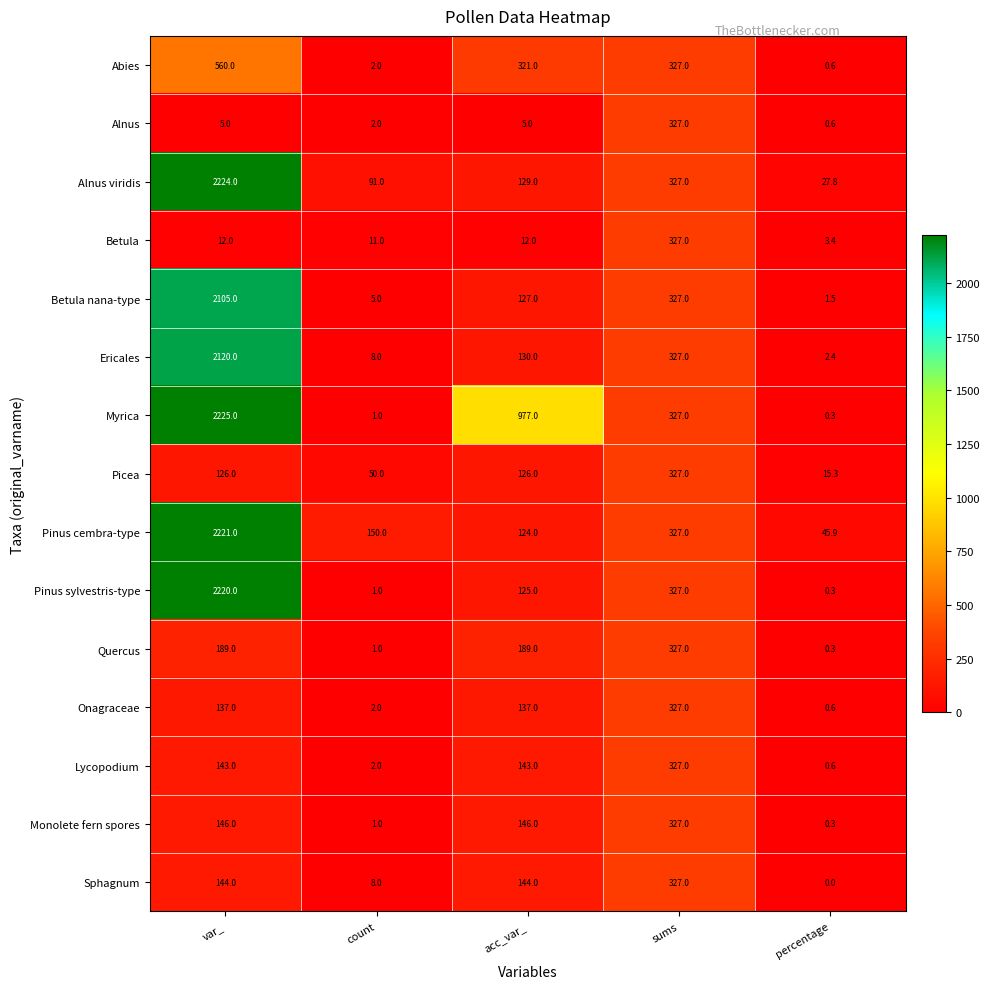

At which category is the sum across all series the highest?

var_